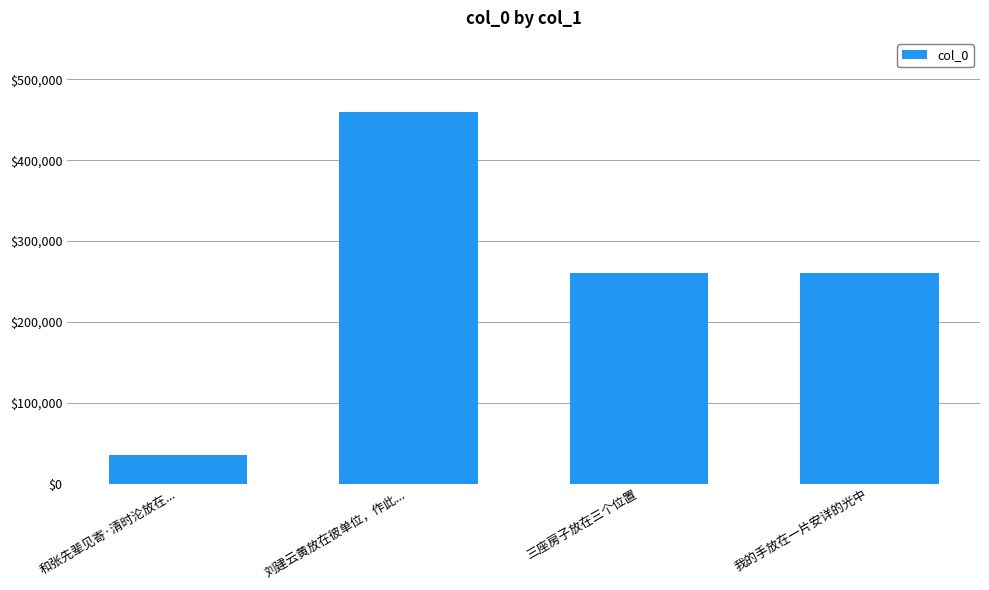

Which category has the highest value across all series?

刘建云黄放在彼单位，作此...